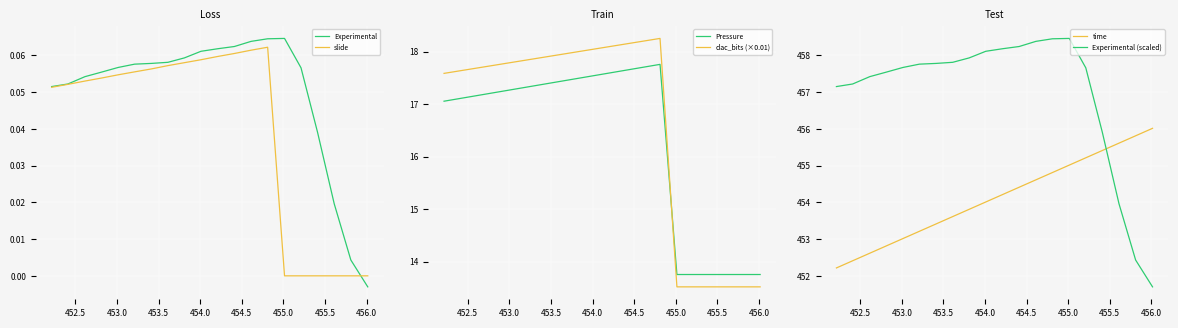

Is this an area chart (filled region under the line)?

No